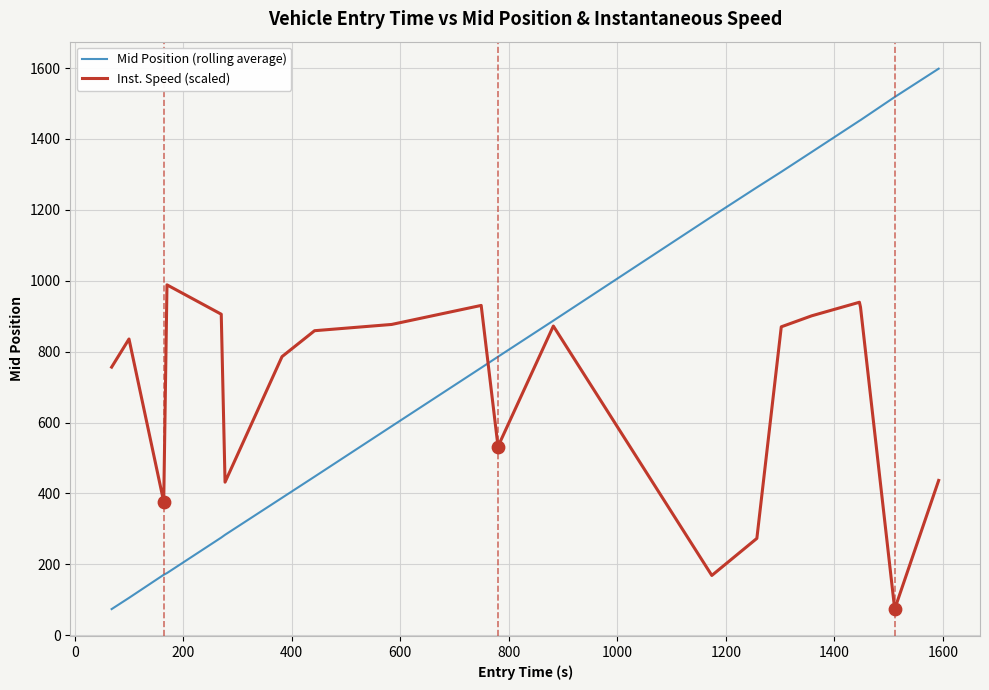

Which series has the widest spread of values?

Mid Position (rolling average)